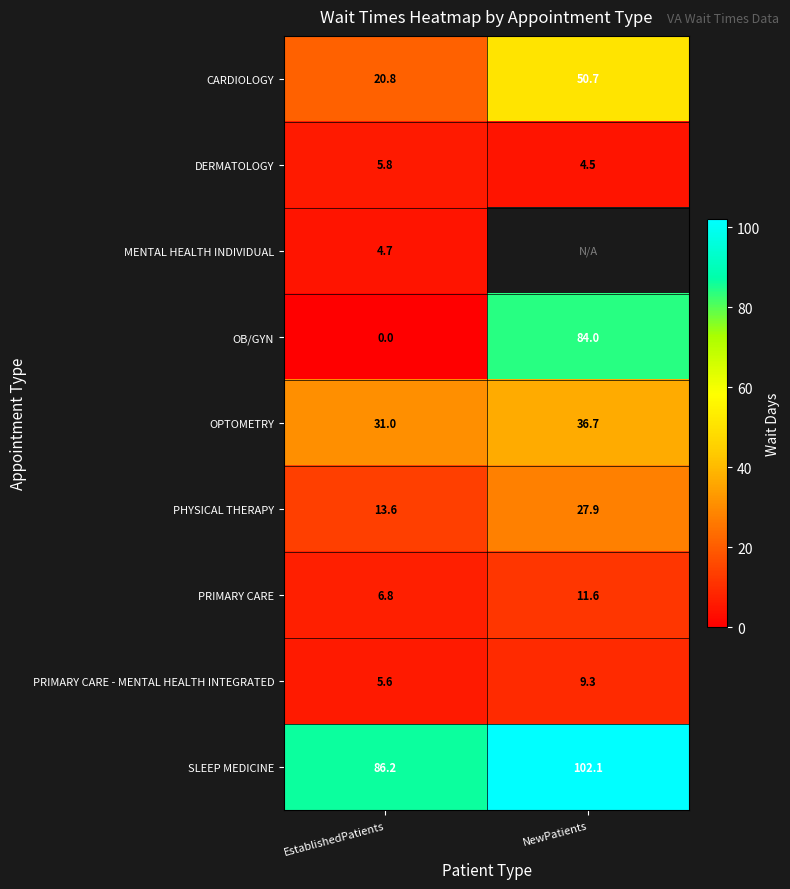

At how many categories does at least one series exceed 39?

2